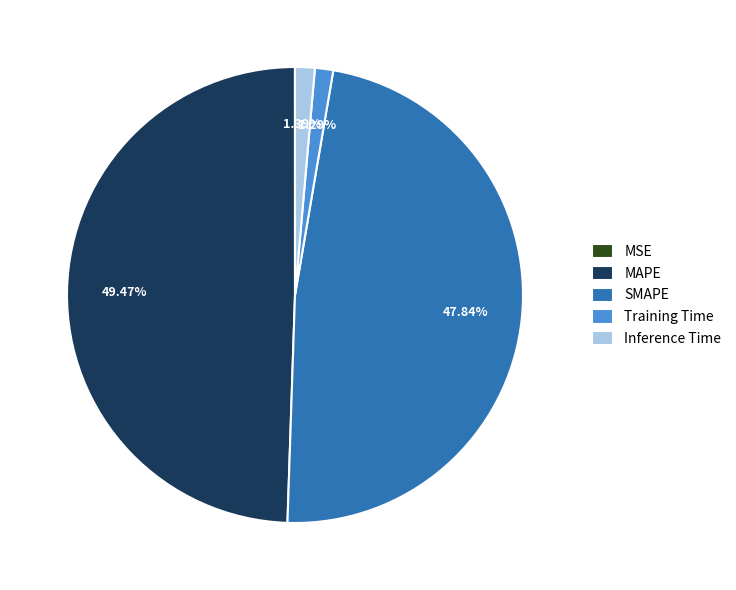

Does any single category account for the majority?

No